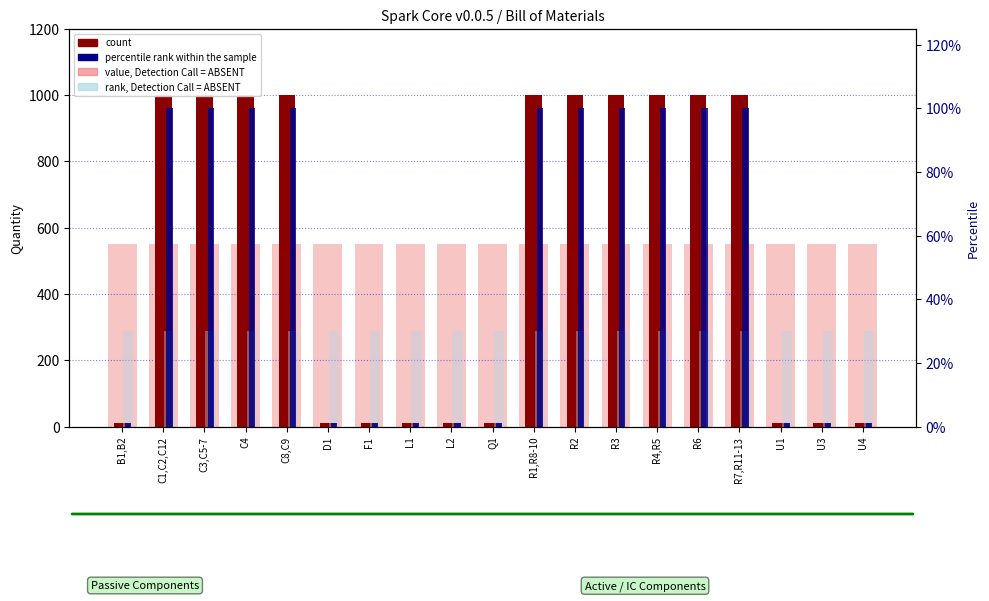

What is the smallest value displayed?

1